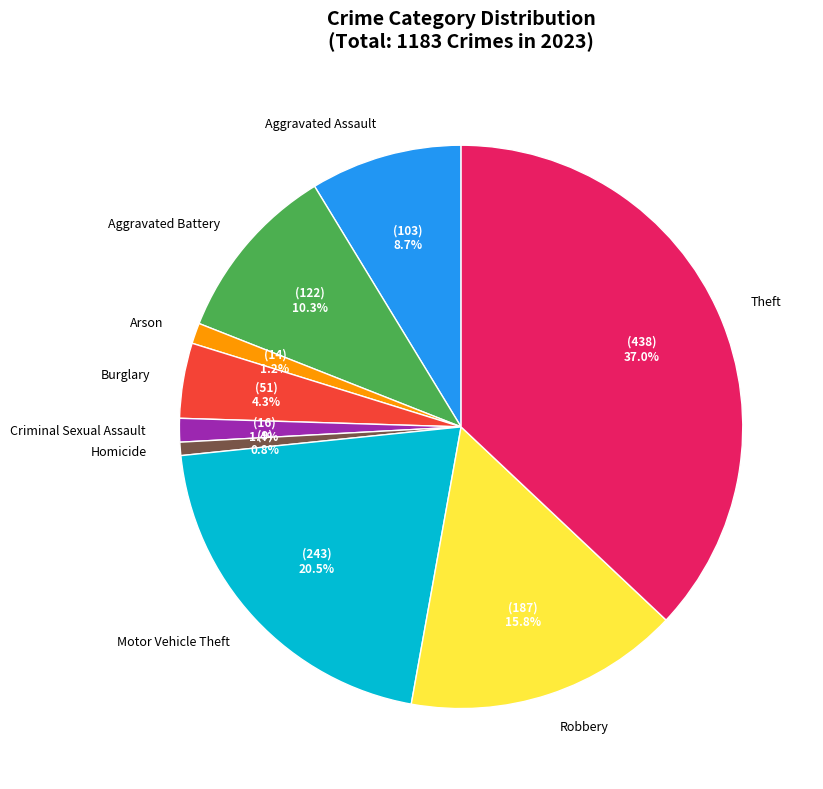

Does any single category account for the majority?

No